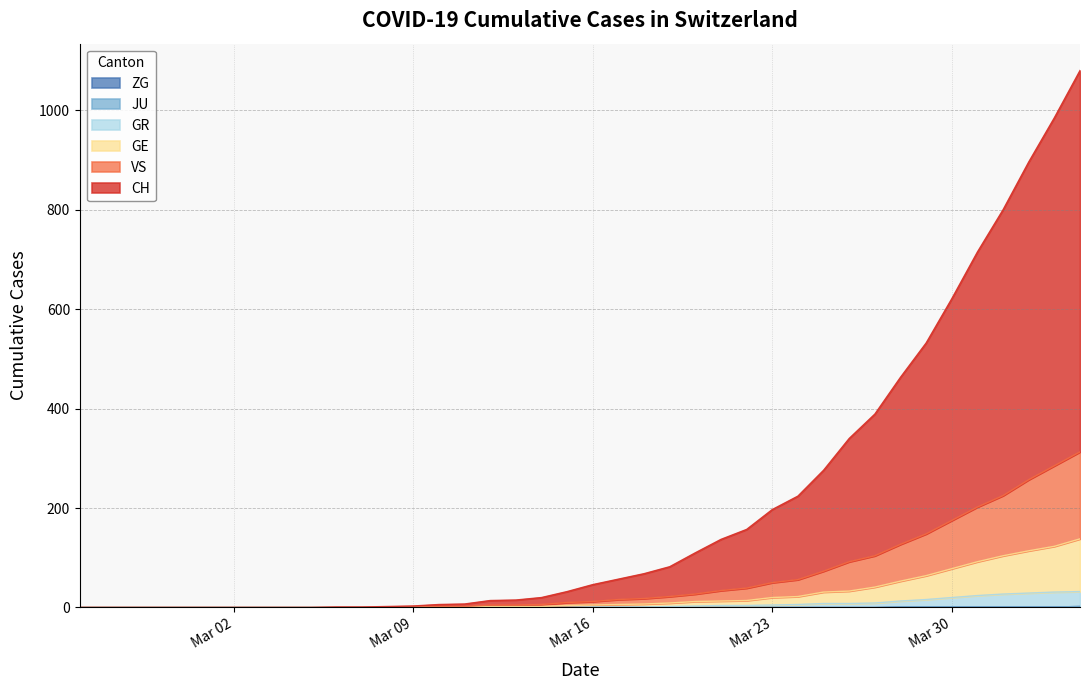

How many data points in CH are above 46?

19